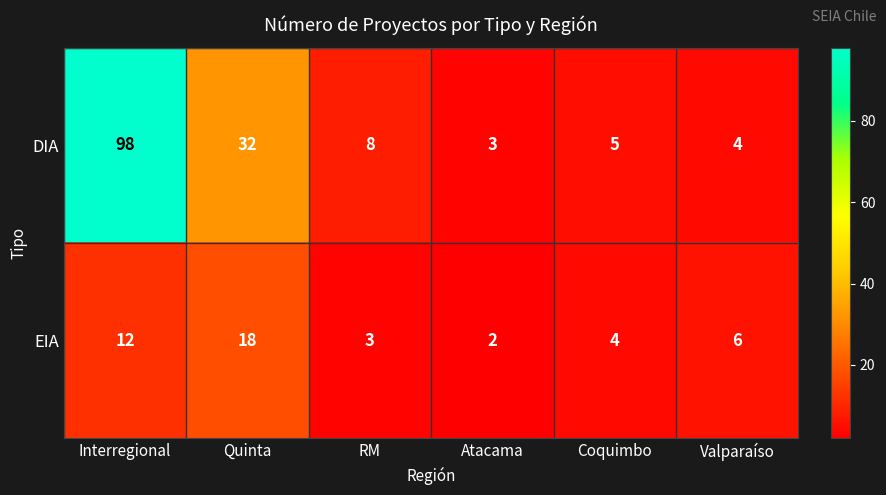

What is the difference between the EIA values at Atacama and Quinta?

16